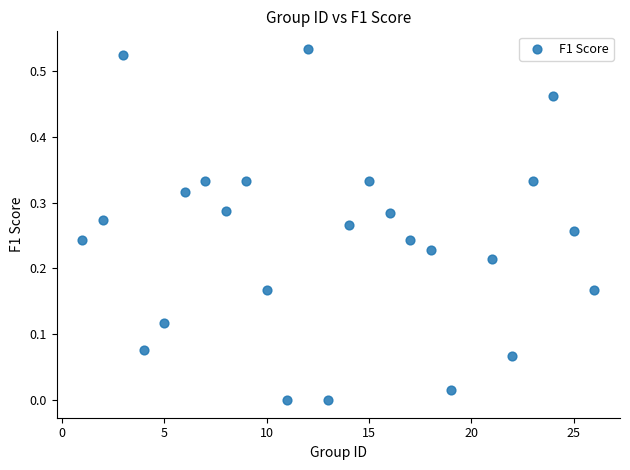

What is the range of X values (max minus min)?

25.0